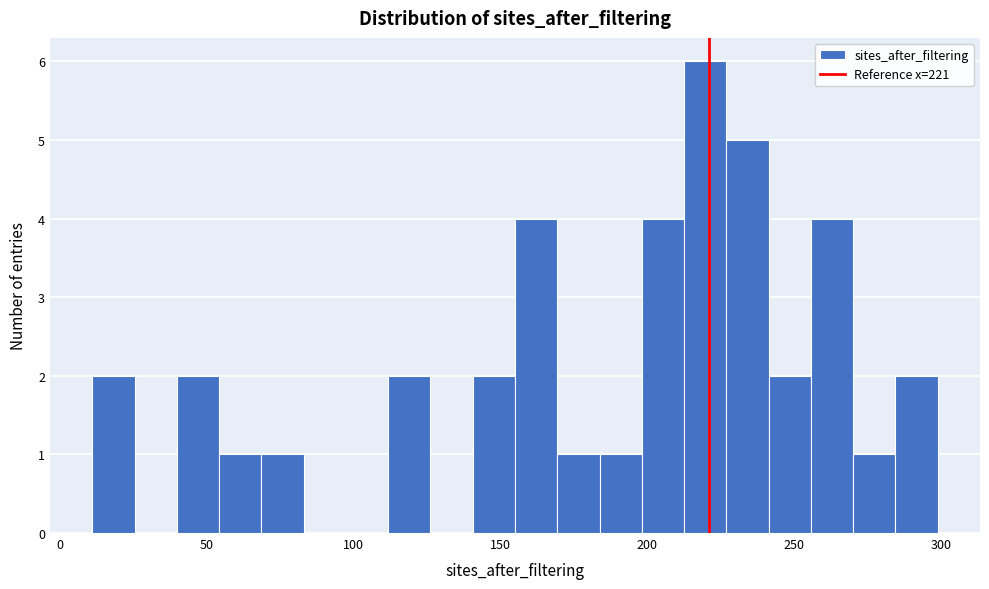

Read against the x-axis, roughly where is the centre of the tallest bar?

220